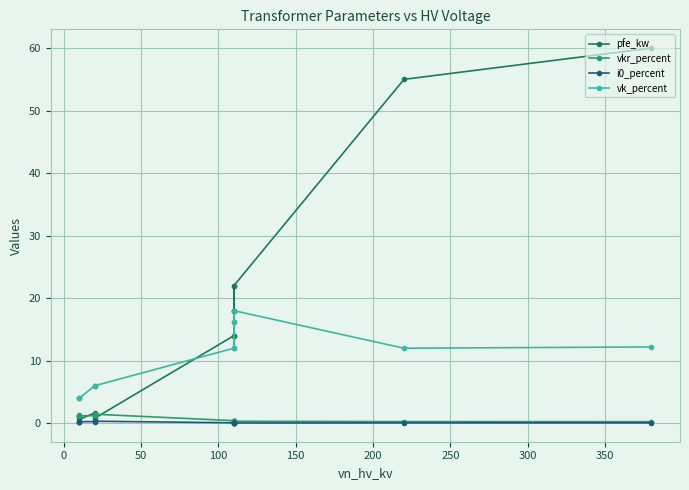

What are all the series names shown in the legend?

pfe_kw, vkr_percent, i0_percent, vk_percent